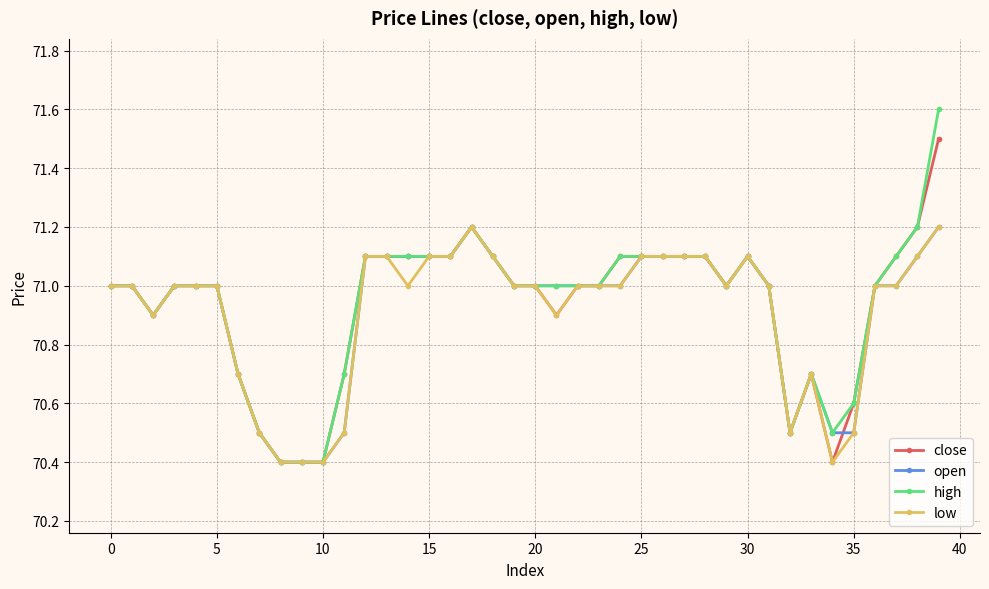

True or false: open has more than 0 interior local peaks.

True